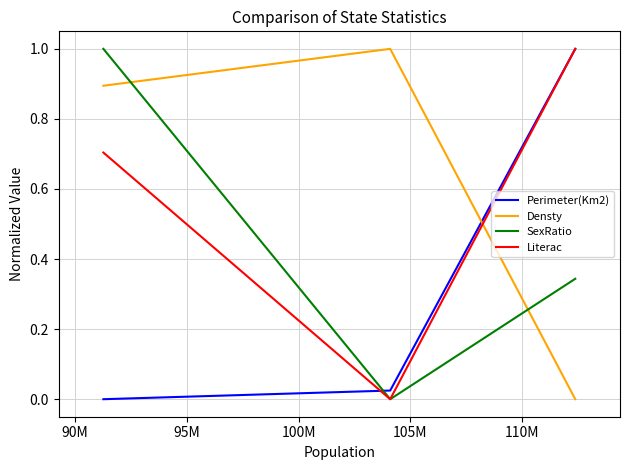

What is the average value of the Perimeter(Km2) series?

0.3